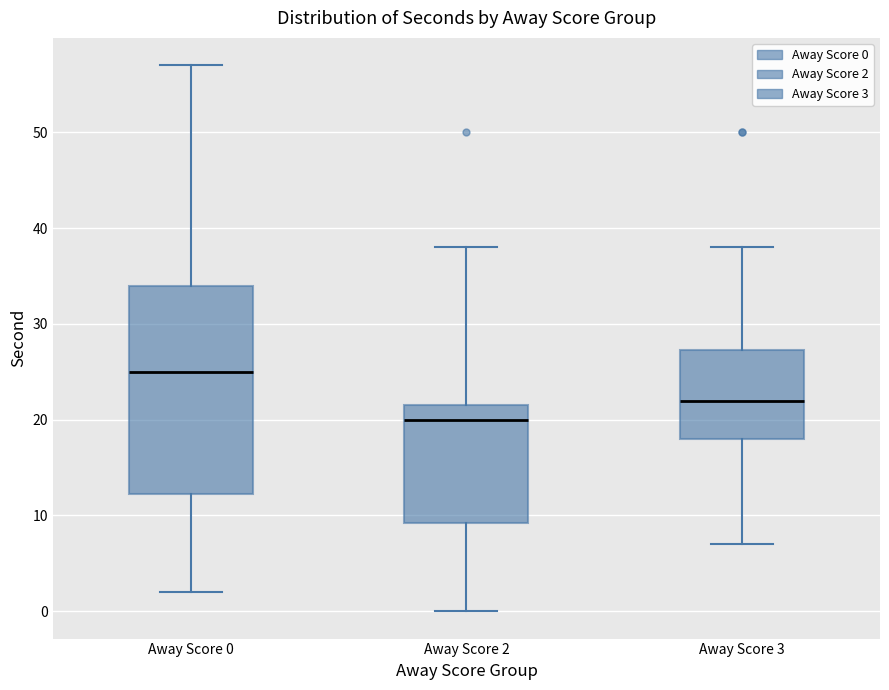

Where is the upper edge of the box for Away Score 2 on the y-axis? The values are not printed on the chart, so give them approximately, as read against the axis.

22